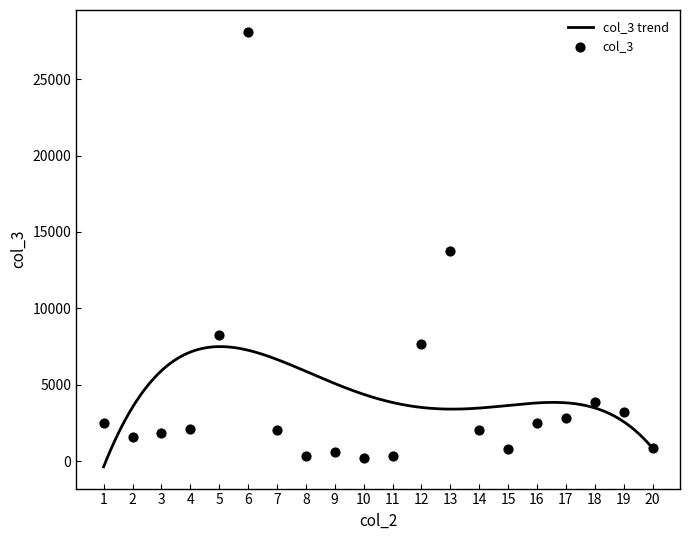

Between 12 and 4, which is larger?

12